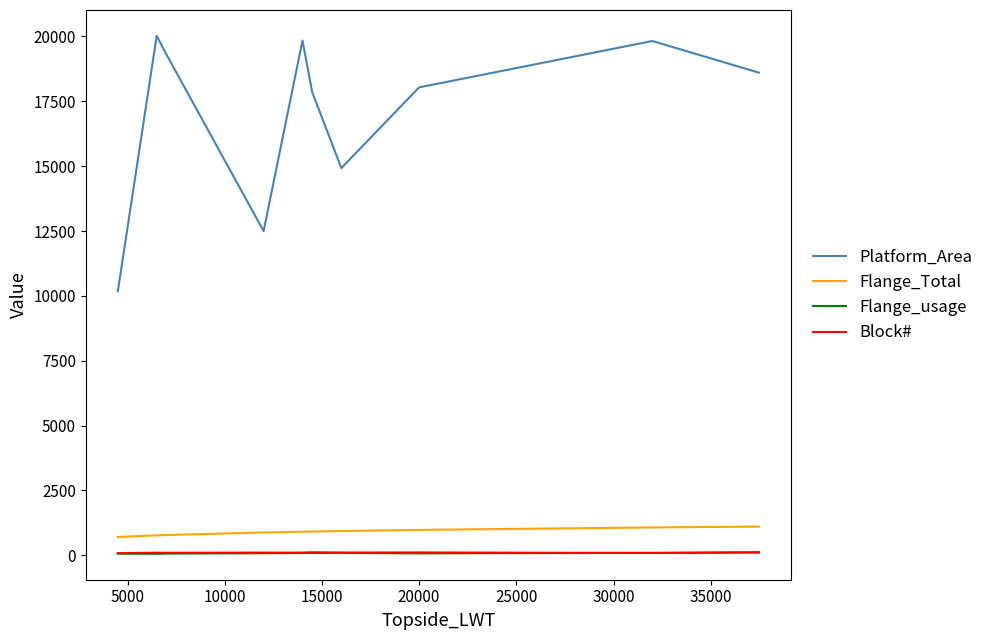

True or false: Block# and Platform_Area intersect in this chart.

False